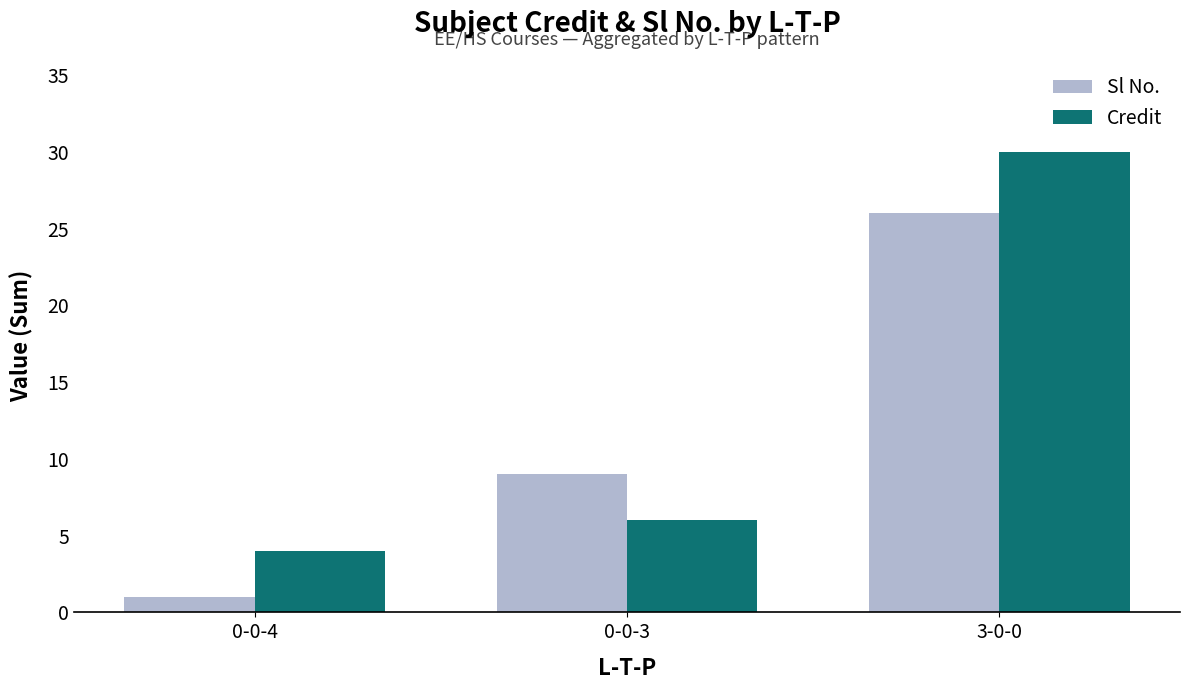

What is the sum of all Sl No. values?

36